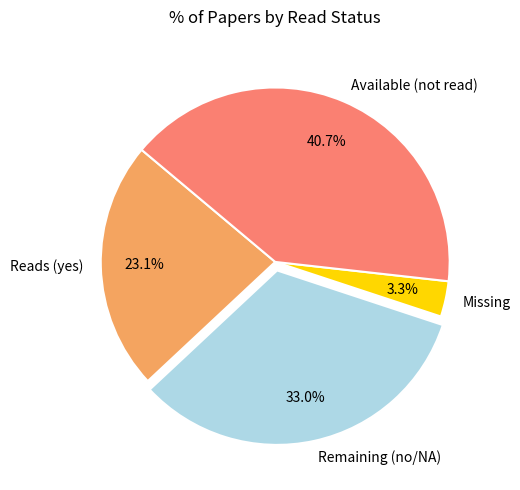

To the nearest percent, what is the combined percentage of Available (not read) and Reads (yes)?

64%